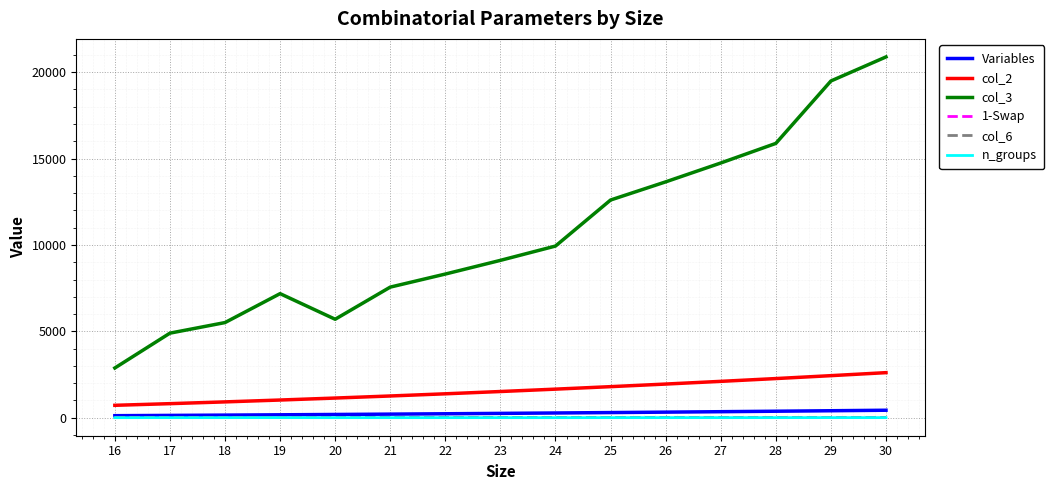

In col_3, how many points are lower than both neighbors (excluding endpoints)?

1